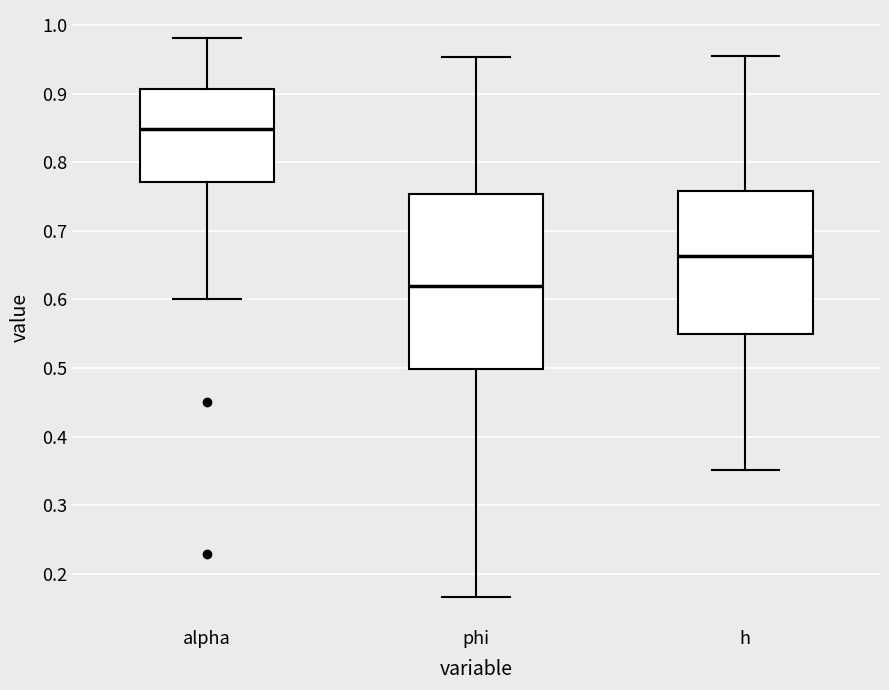

Which box's median line is the lowest?

phi